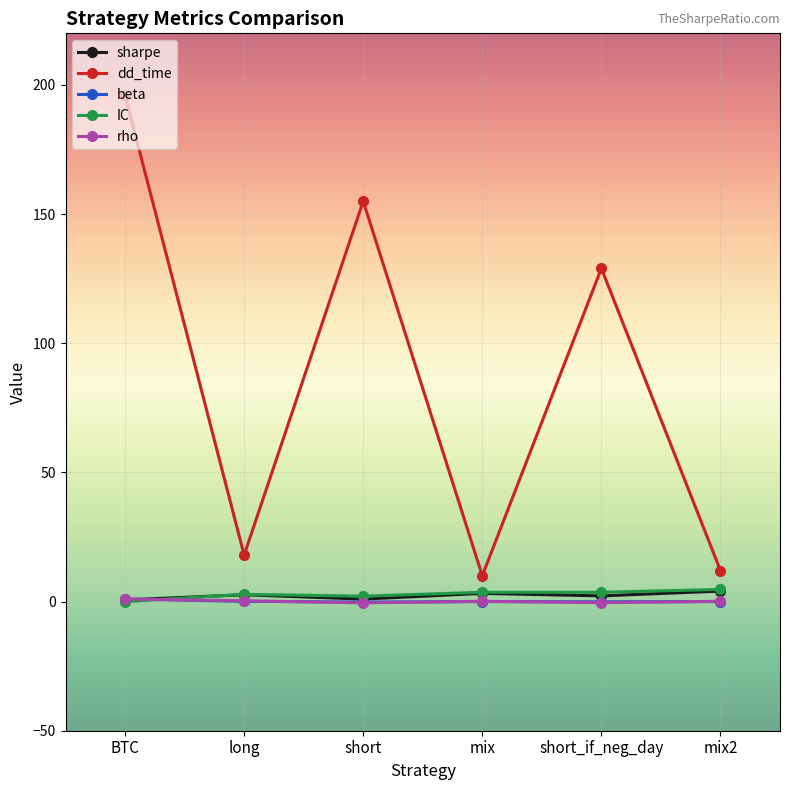

How many data points does each series have?

6